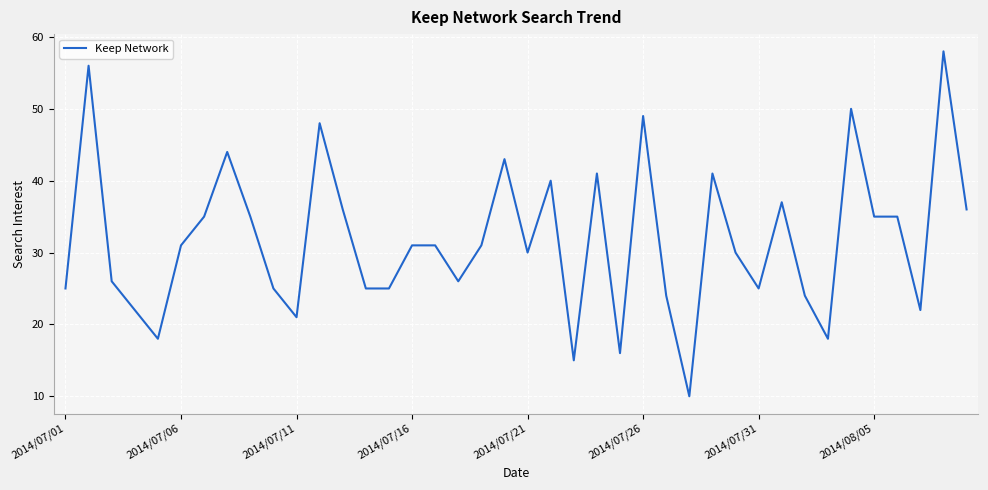

What is the difference between the maximum and minimum values?

48